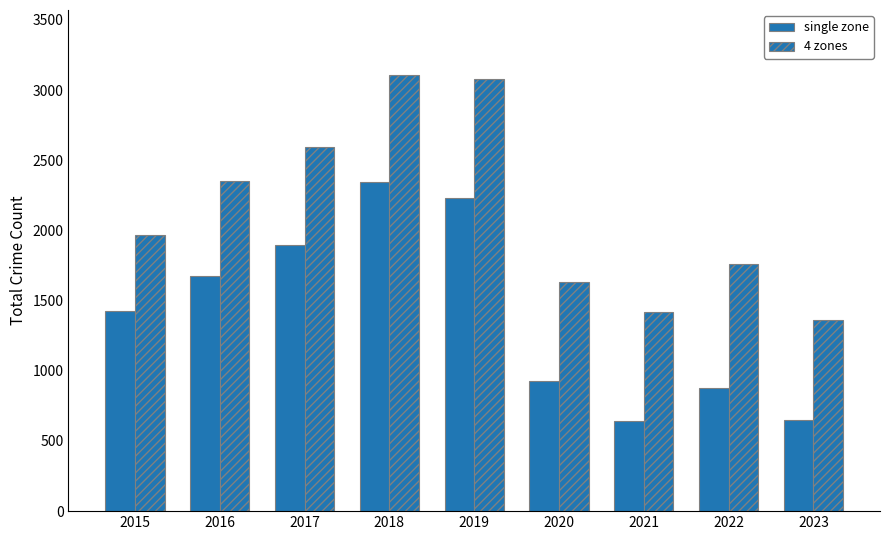

Reading right to left, transcribe all the data shown in this chart.

single zone: 646	880	642	930	2230	2342	1896	1676	1429
4 zones: 1364	1760	1422	1634	3080	3105	2592	2352	1968